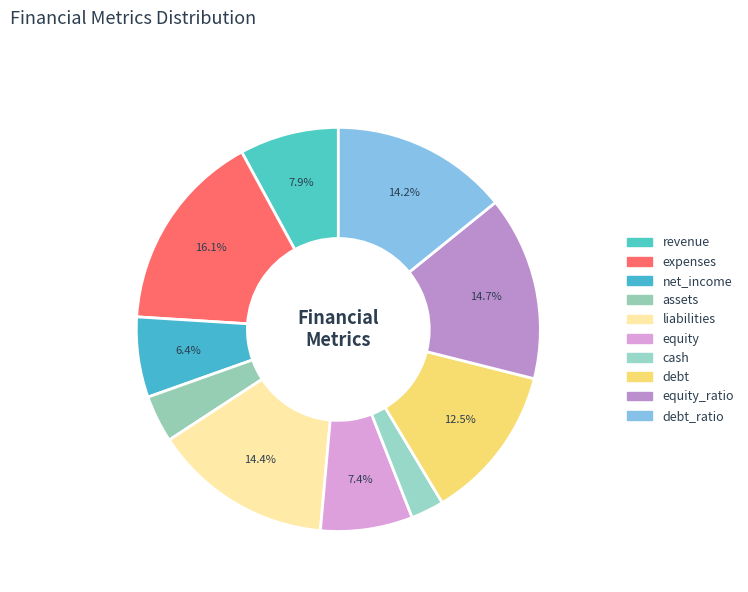

To the nearest percent, what percentage of the pie is cash?

3%